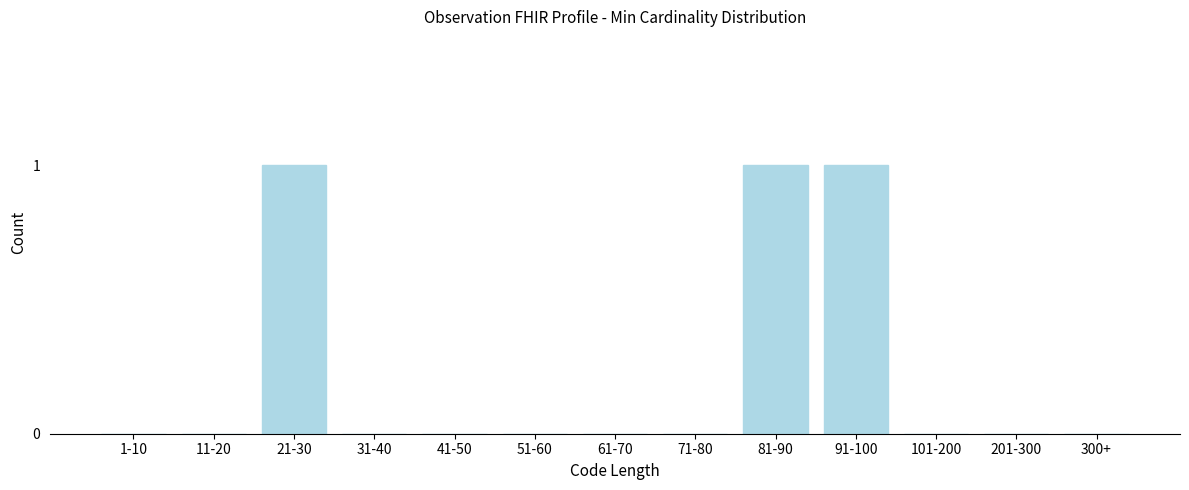

Reading left to right, list all the values displayed in this chart.

1-10=0	11-20=0	21-30=1	31-40=0	41-50=0	51-60=0	61-70=0	71-80=0	81-90=1	91-100=1	101-200=0	201-300=0	300+=0